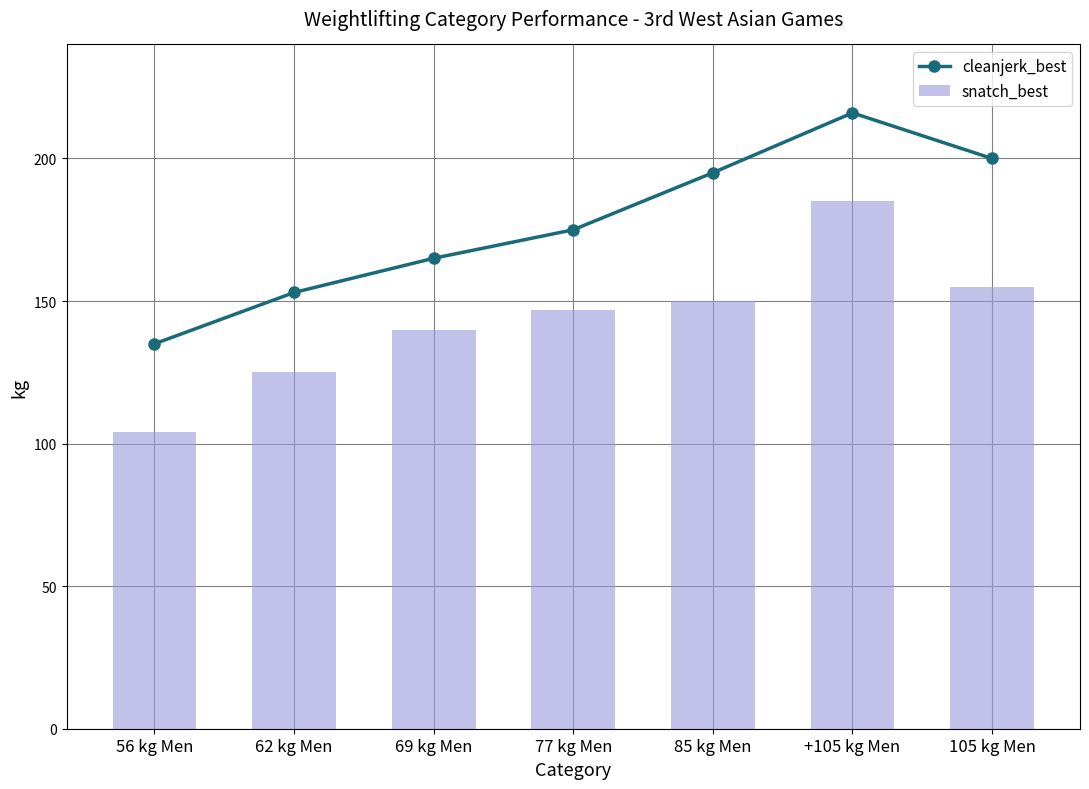

What is the sum of all cleanjerk_best values?

1239